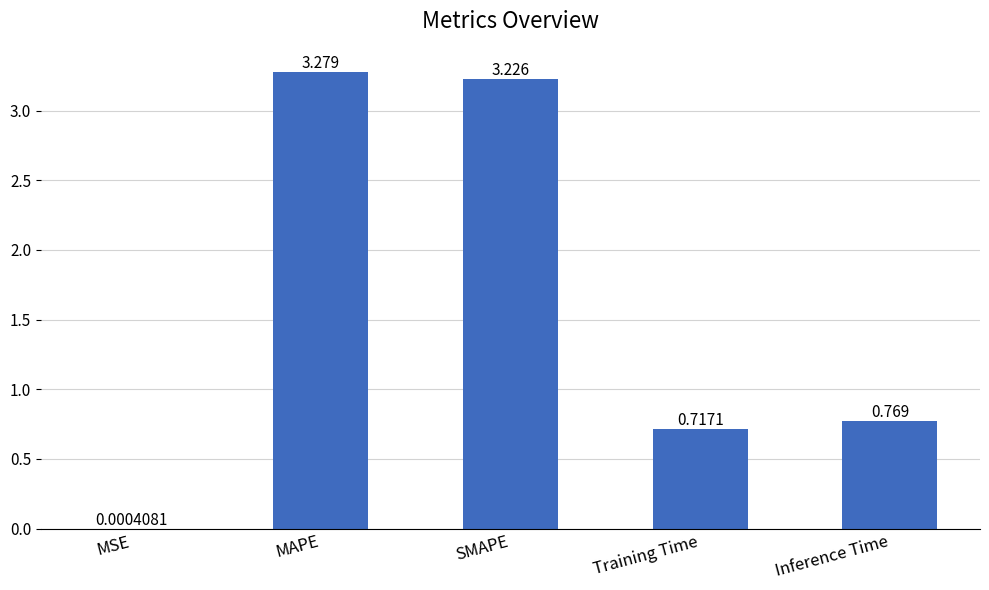

Which category has the highest value across all series?

MAPE